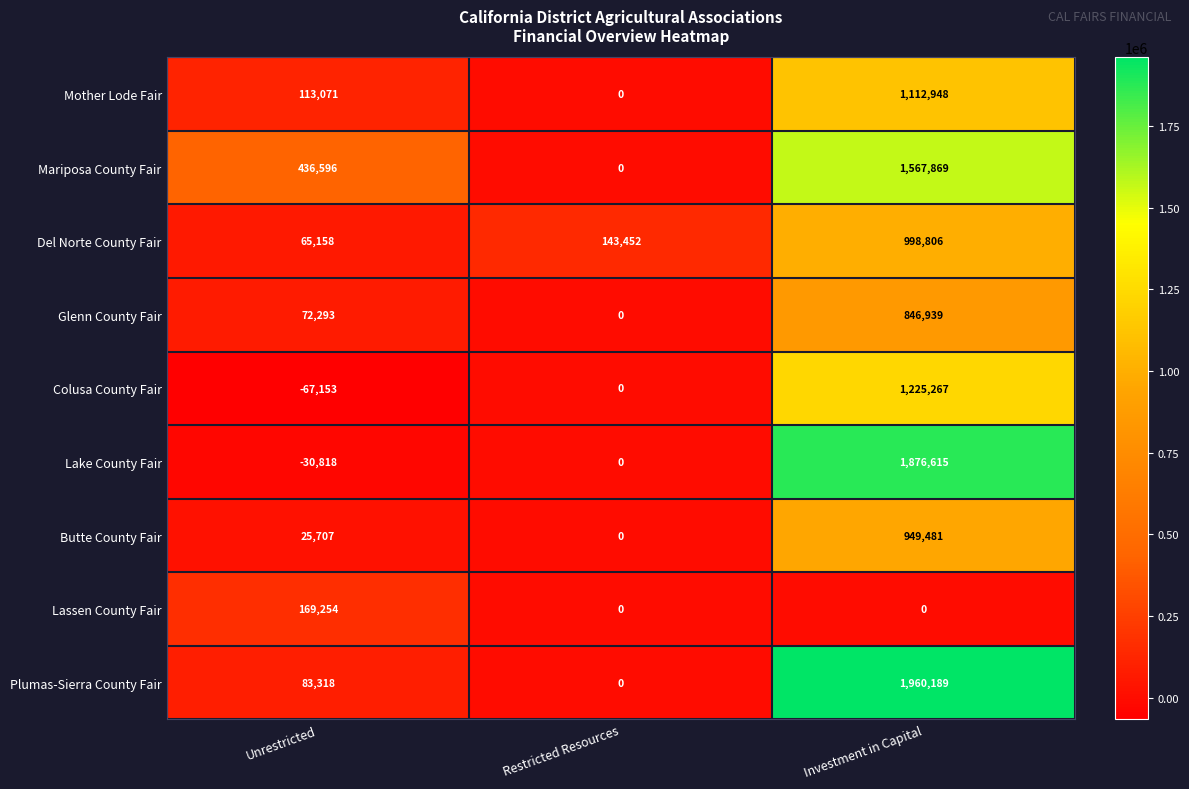

At which category is the sum across all series the highest?

Investment in Capital